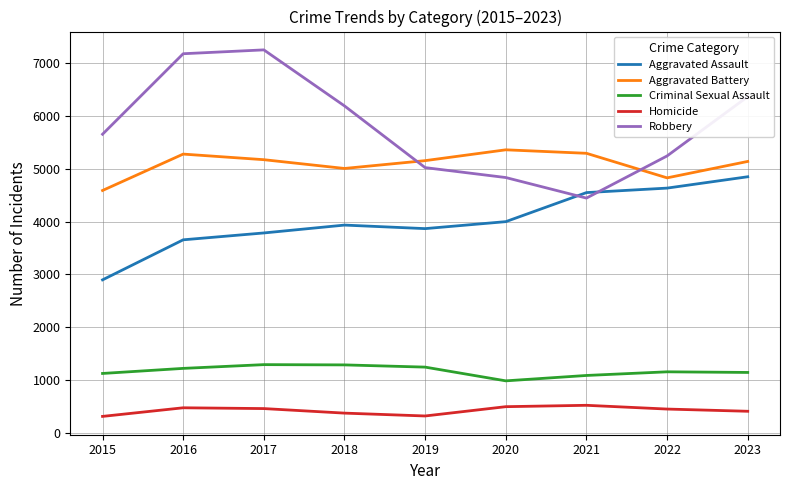

After their last crossing, which series has the higher values: Robbery or Aggravated Battery?

Robbery